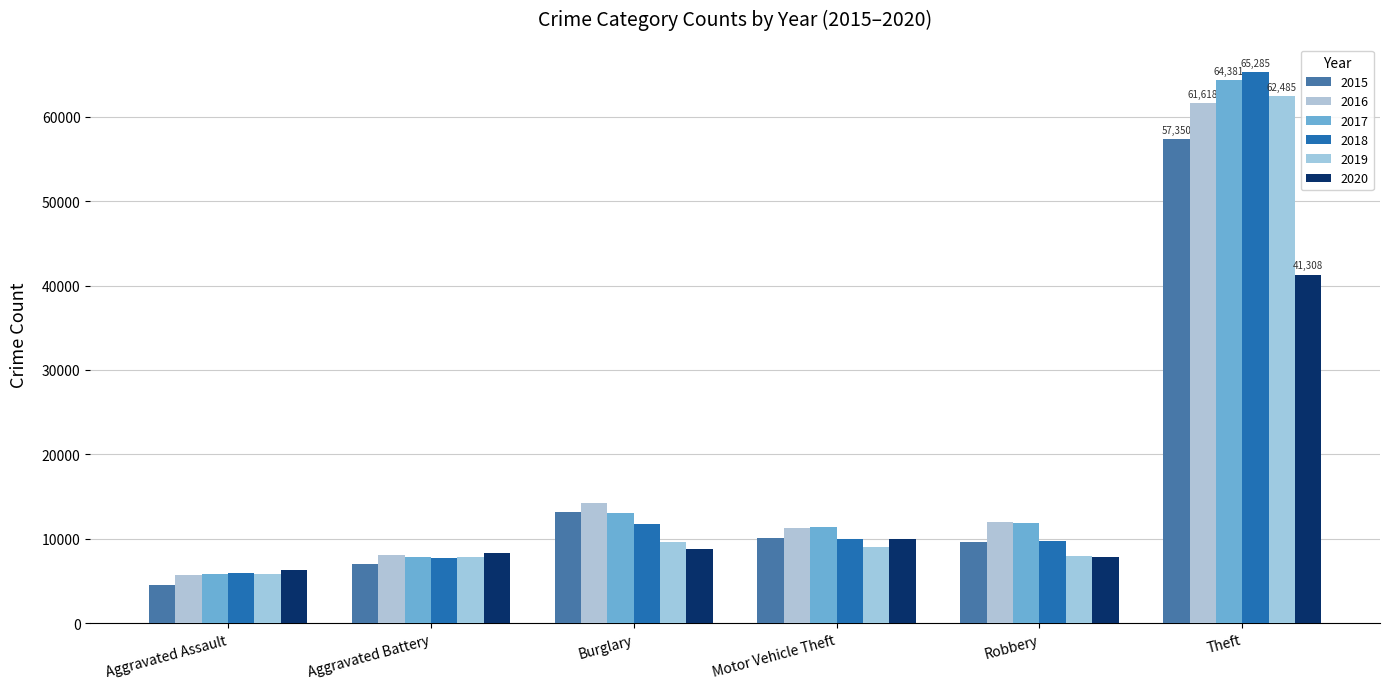

What is the maximum value shown in the chart?

65285